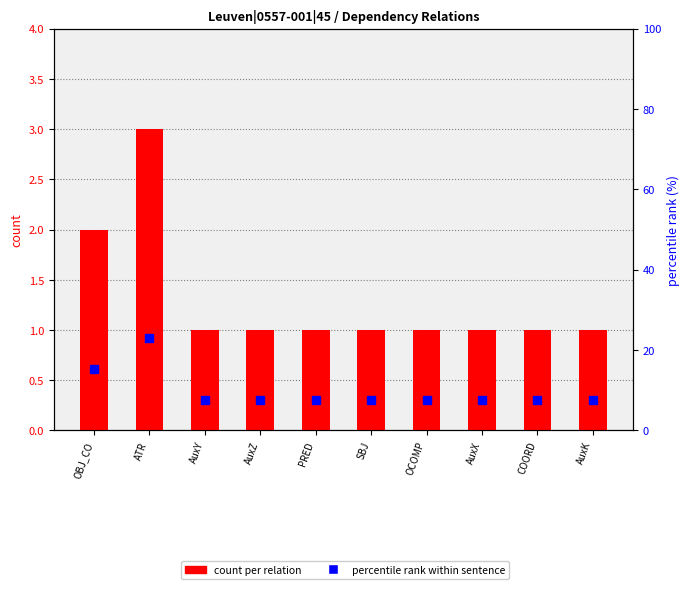

Reading left to right, transcribe all the data shown in this chart.

count: OBJ_CO=2.0	ATR=3.0	AuxY=1.0	AuxZ=1.0	PRED=1.0	SBJ=1.0	OCOMP=1.0	AuxX=1.0	COORD=1.0	AuxK=1.0
percentile rank: OBJ_CO=15.4	ATR=23.1	AuxY=7.7	AuxZ=7.7	PRED=7.7	SBJ=7.7	OCOMP=7.7	AuxX=7.7	COORD=7.7	AuxK=7.7